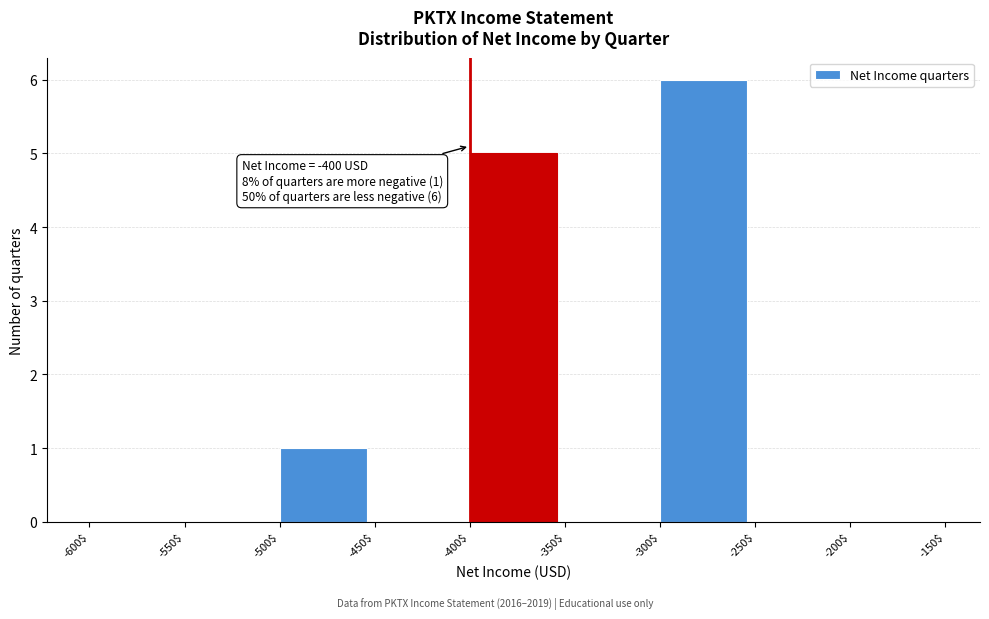

Which range on the x-axis has the tallest bar?

-300$ to -250$